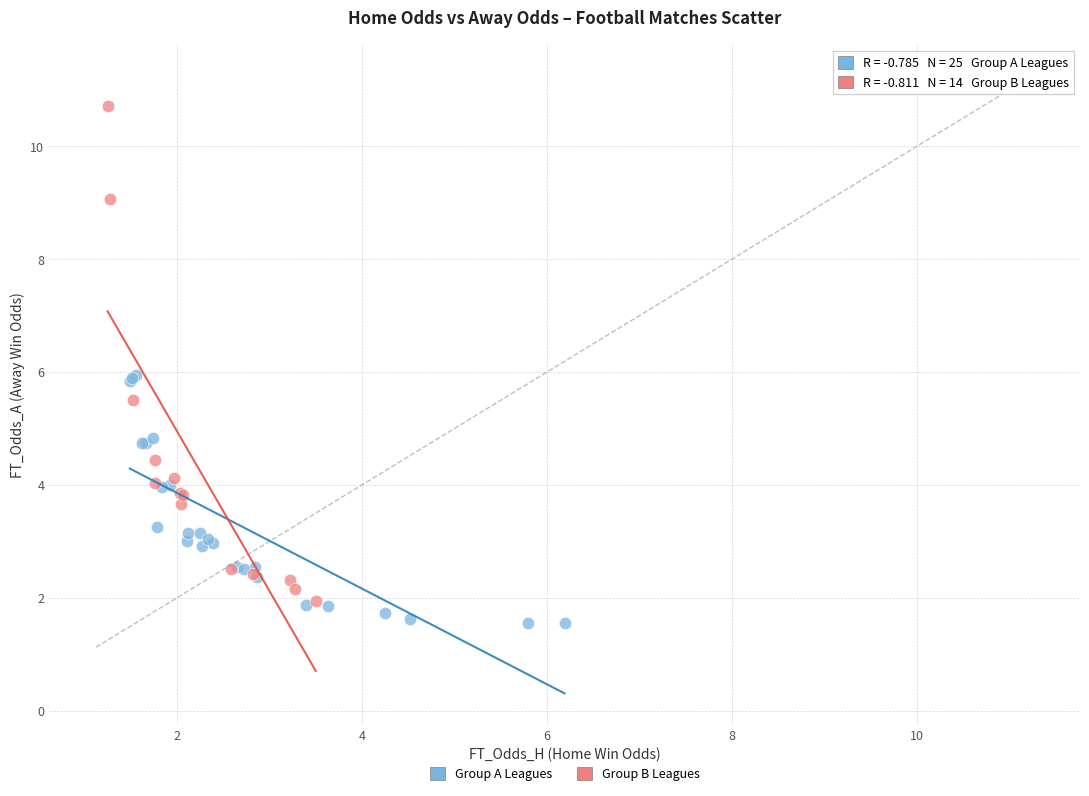

Which series contains the highest Y value?

Group B Leagues